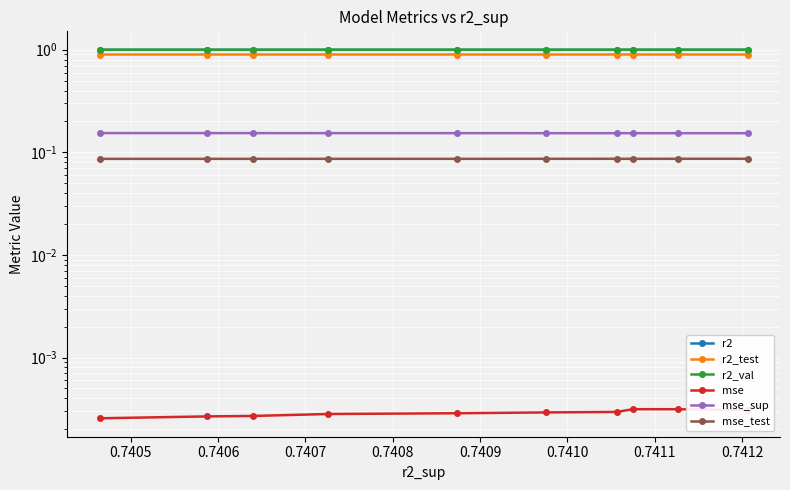

How many lines are shown in the chart?

6